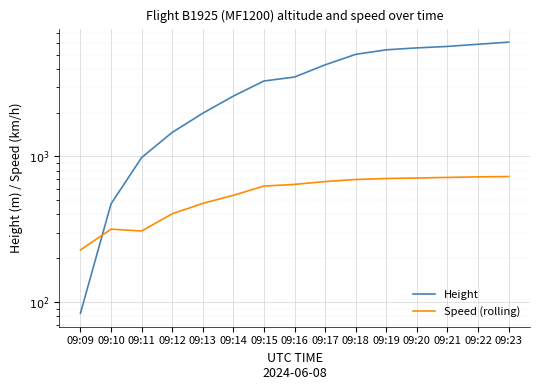

Which series ends up on top after the final intersection of Height and Speed (rolling)?

Height